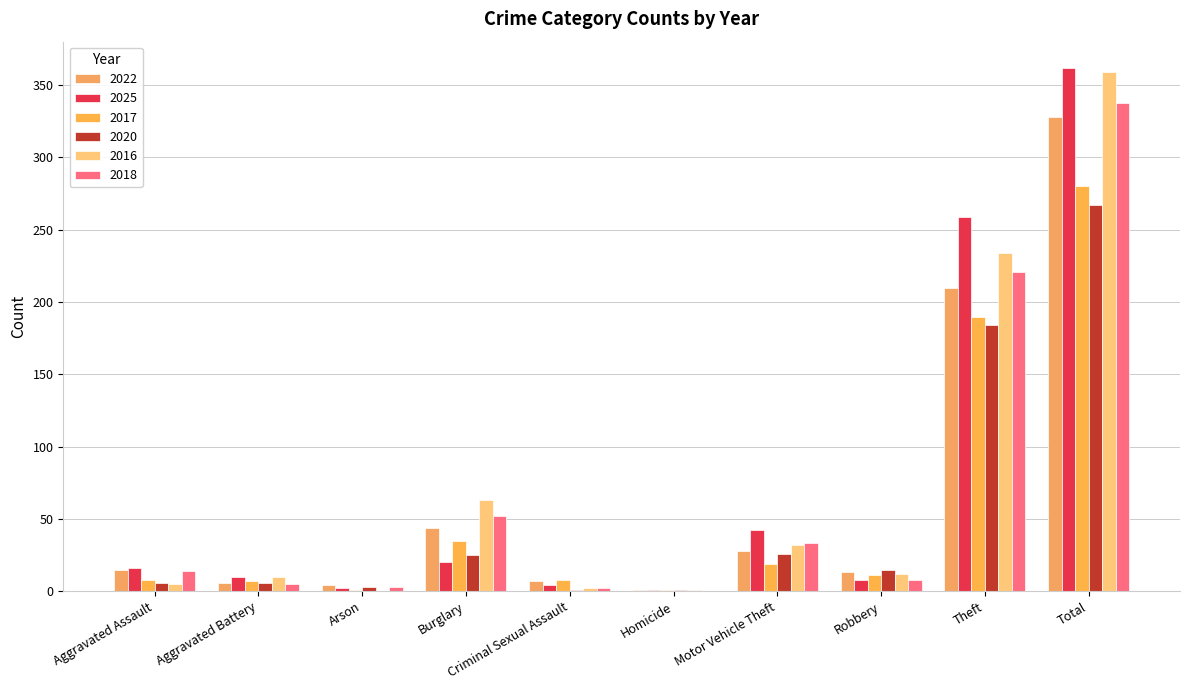

Which category has the lowest value across all series?

Arson